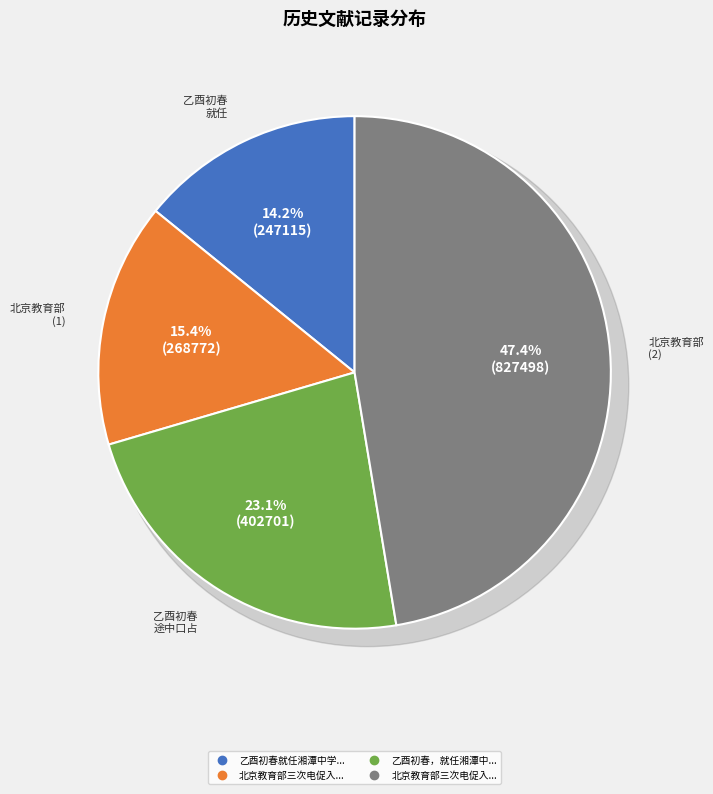

To the nearest percent, what is the combined percentage of 北京教育部三次电促入京编纂小学国文教科书却之 and 乙酉初春，就任湘潭中学国文教师之职，自古塘桥去晓岚港，途中口占一律?

70%